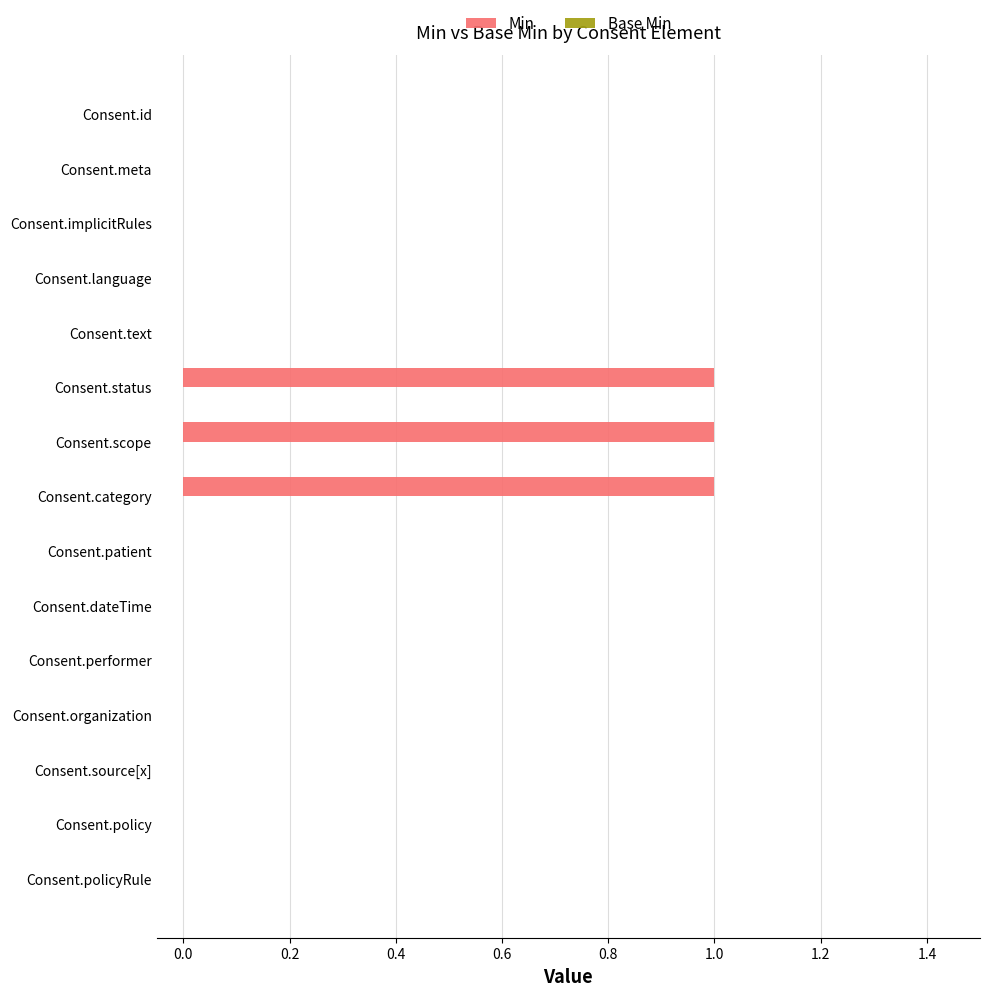

What is the sum of all values?

3